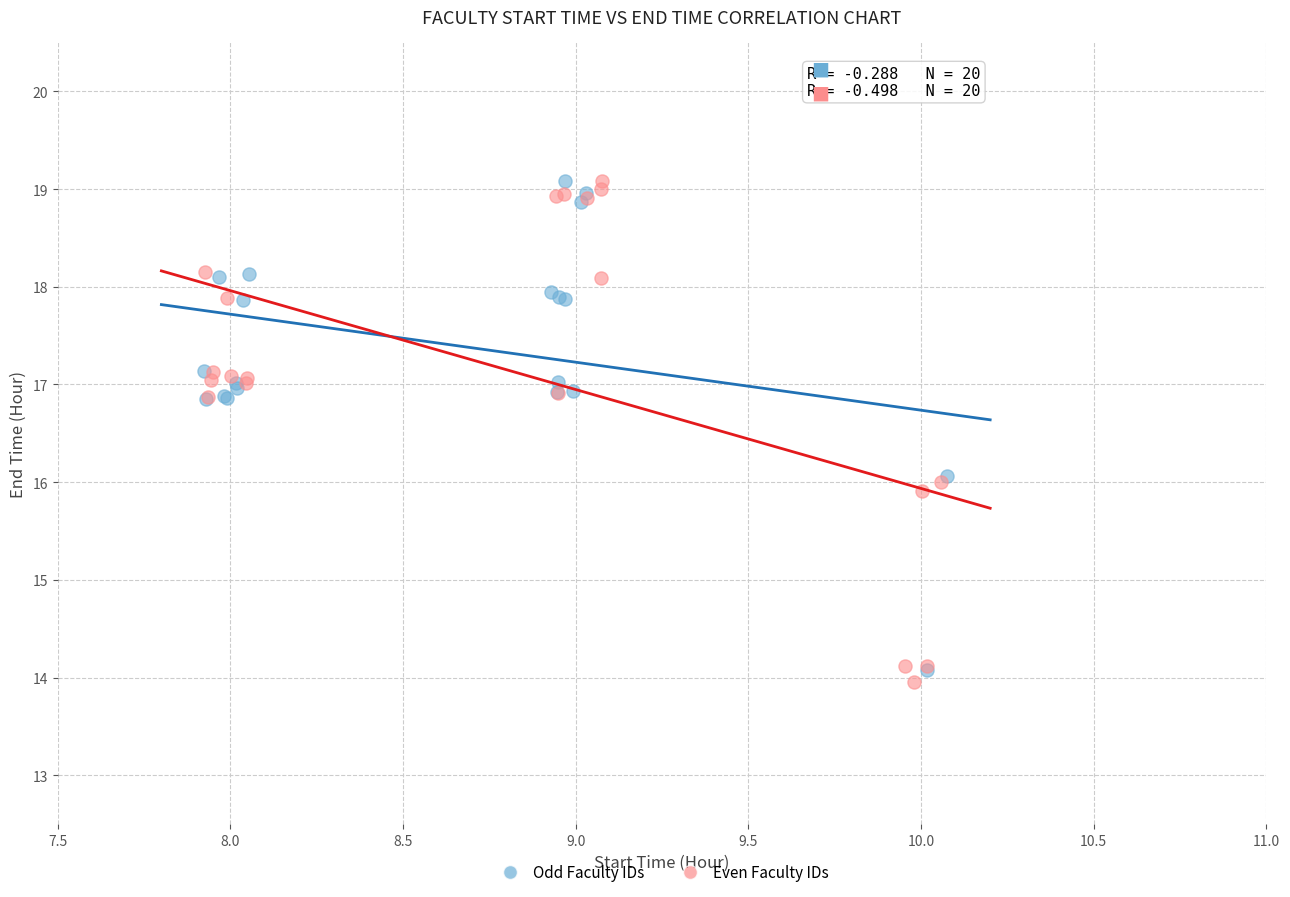

What are all the series names shown in the legend?

Odd Faculty IDs, Even Faculty IDs